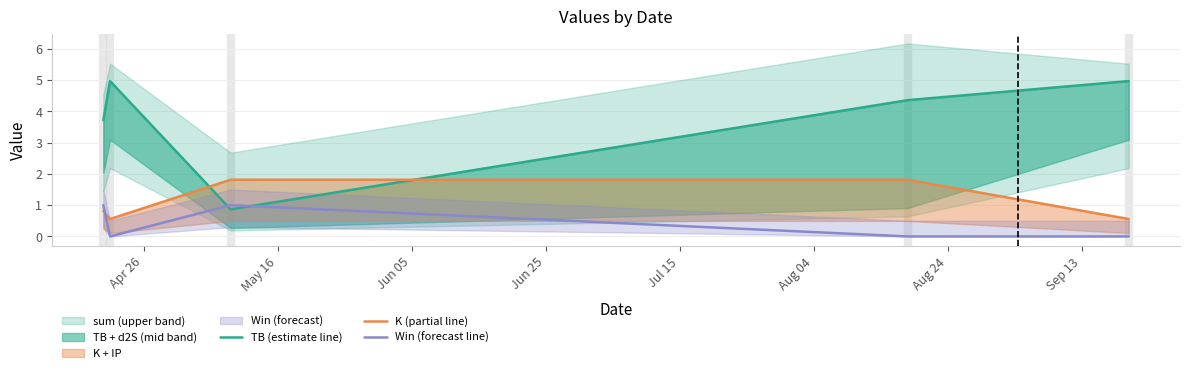

At how many categories does at least one series exceed 1?

5